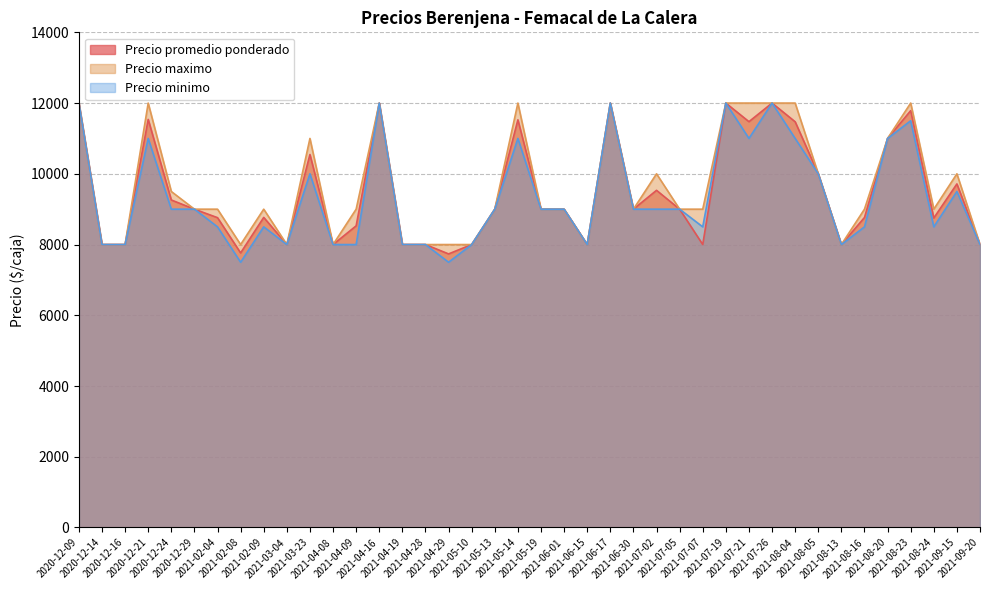

What is the minimum value shown in the chart?

7500